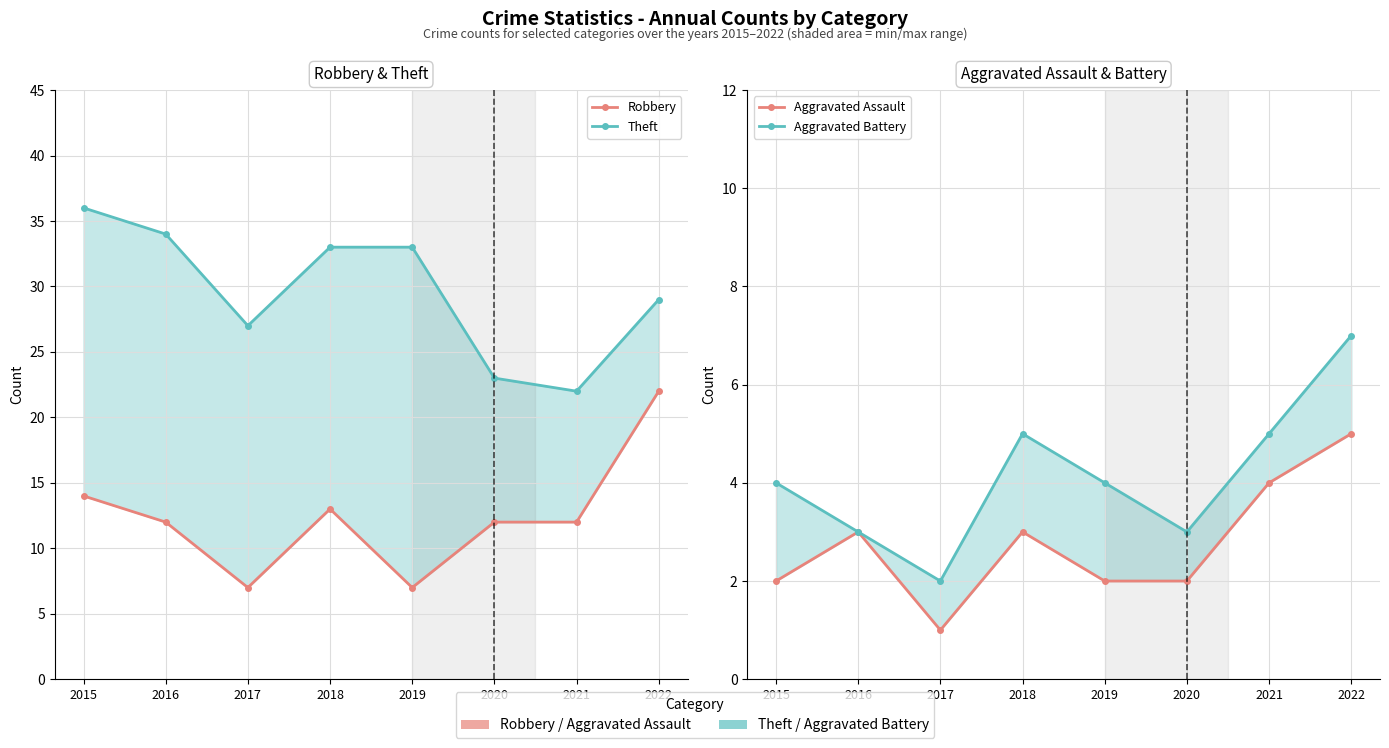

What is the sum of the Theft values at 2018 and 2016?

67